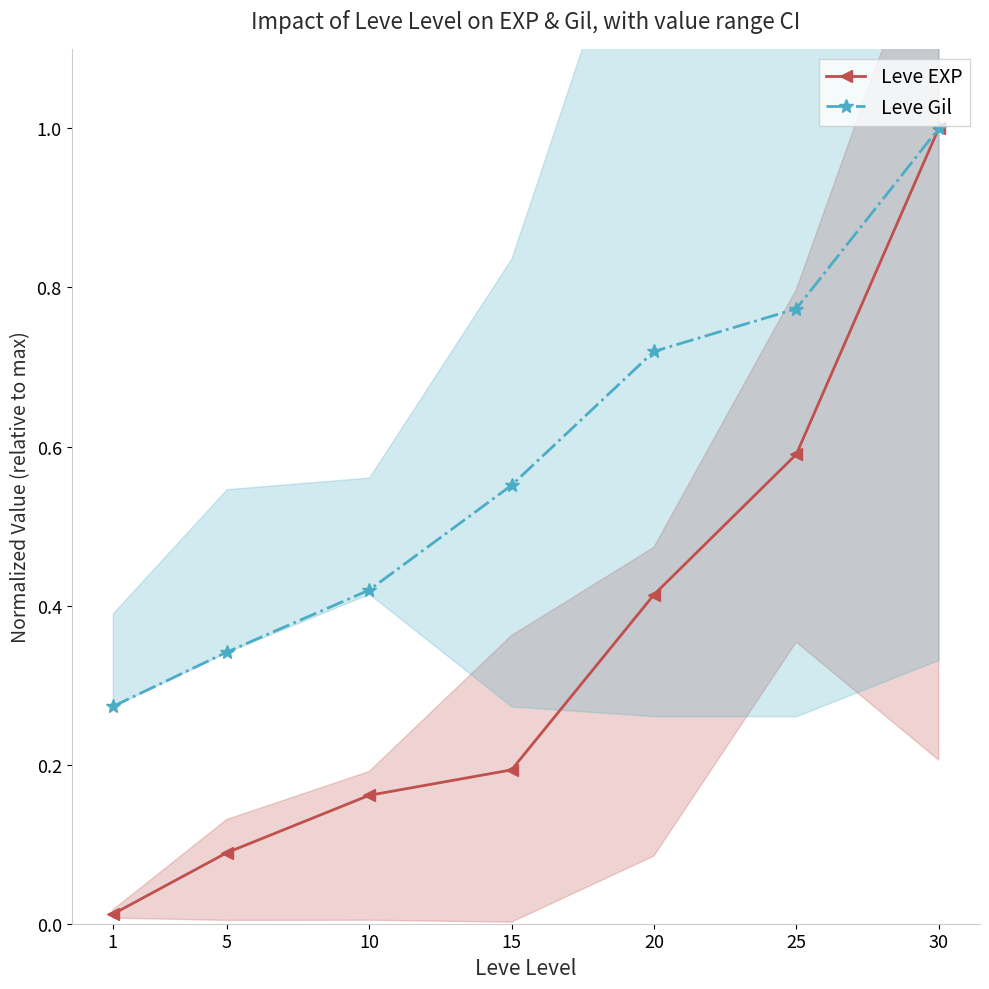

What is the highest value of the Leve Gil series?

1.0